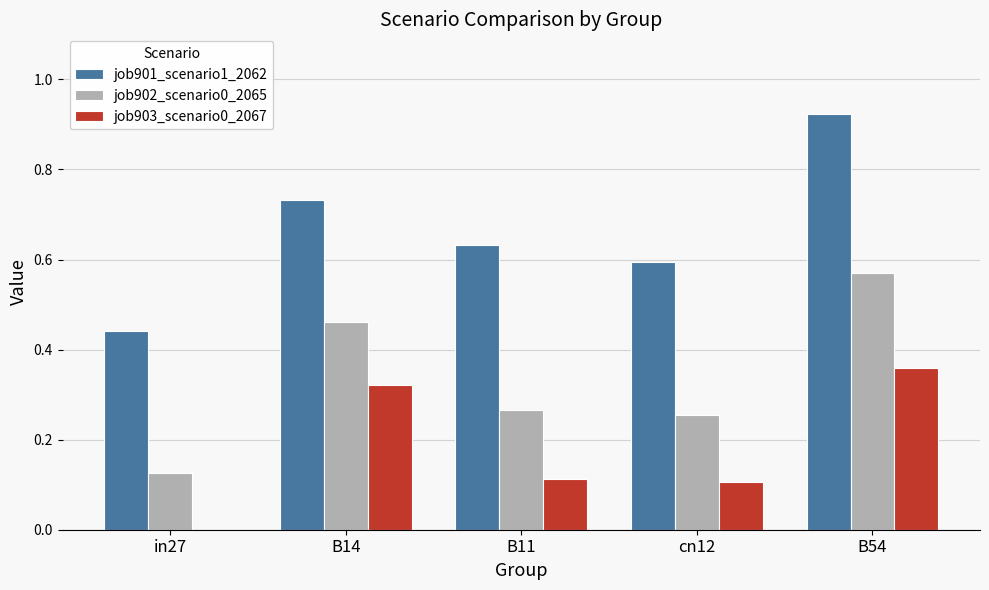

True or false: job902_scenario0_2065 has a value of 0.4 at B11.

False